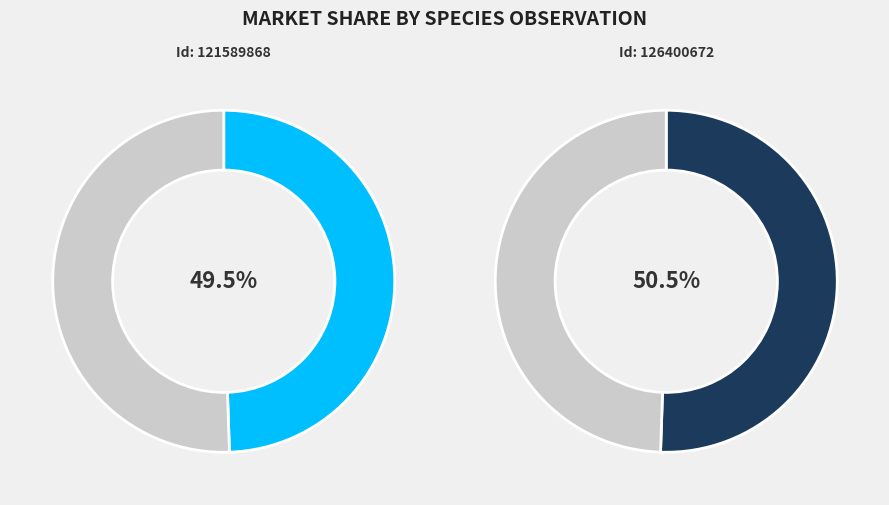

What percentage is the 126400672 slice, to the nearest percent?

51%